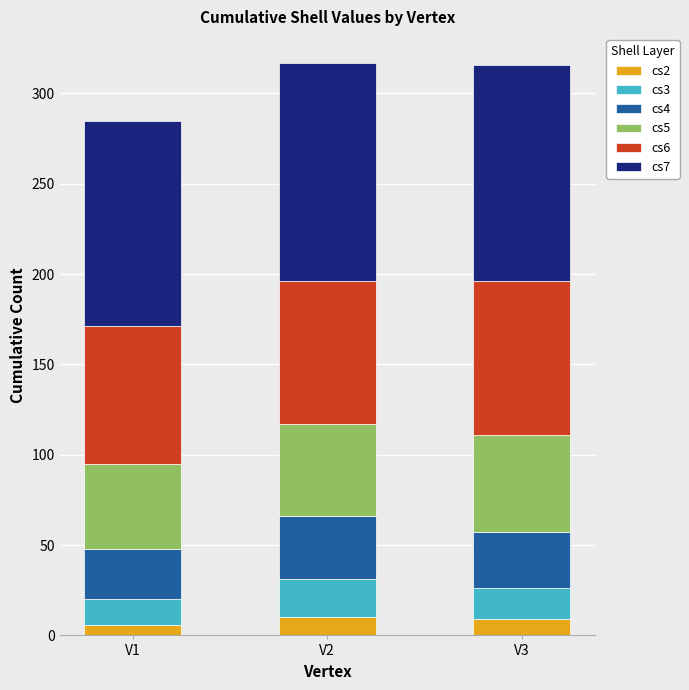

What is the maximum value for cs2?

10